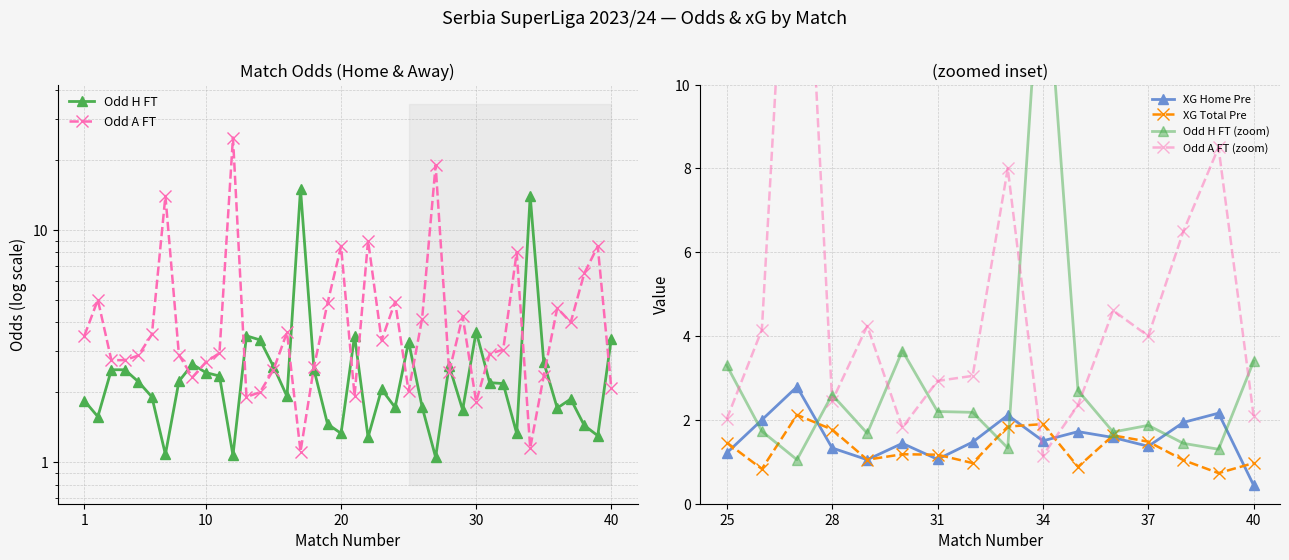

Rank the categories by Odd_H_FT value from lowest to highest.

27, 12, 7, 22, 39, 20, 33, 38, 19, 2, 29, 36, 24, 26, 1, 37, 6, 16, 23, 32, 31, 5, 8, 11, 10, 3, 4, 18, 15, 28, 9, 35, 25, 14, 40, 13, 21, 30, 34, 17